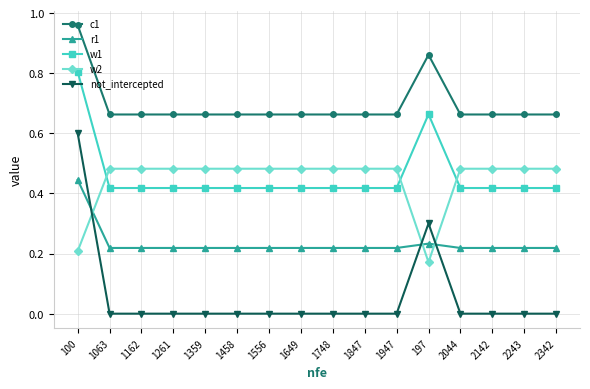

What is the total value across all series at 2342?

1.8